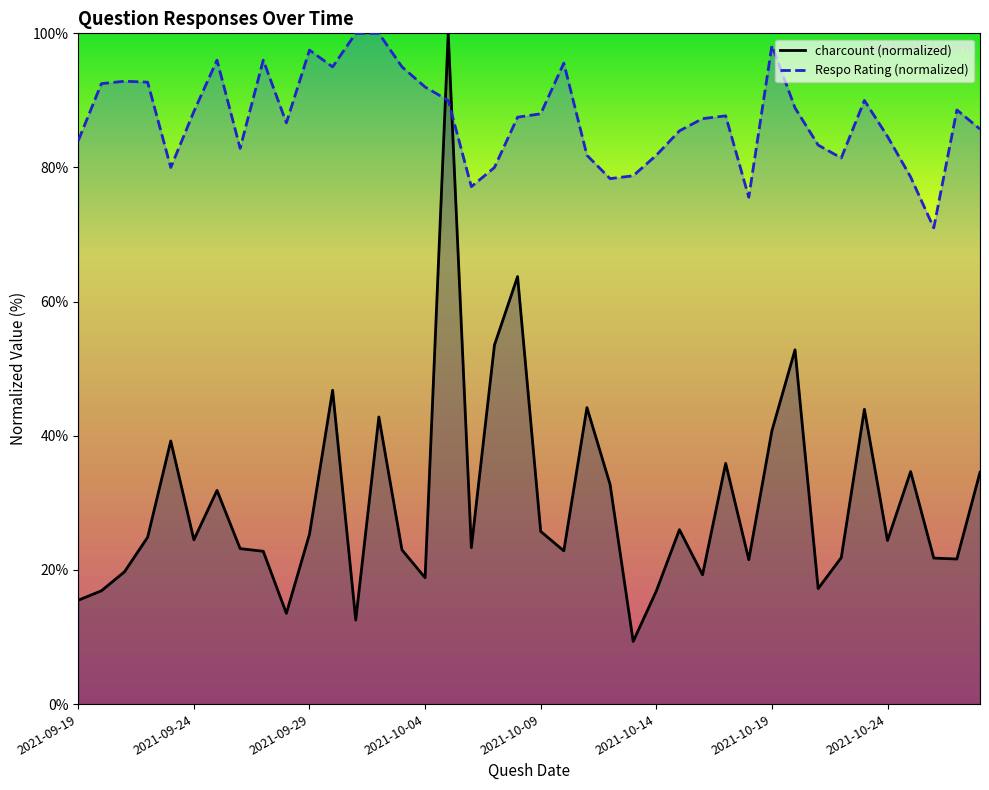

Rank the series by their maximum value, from highest to lowest.

charcount, Respo Rating